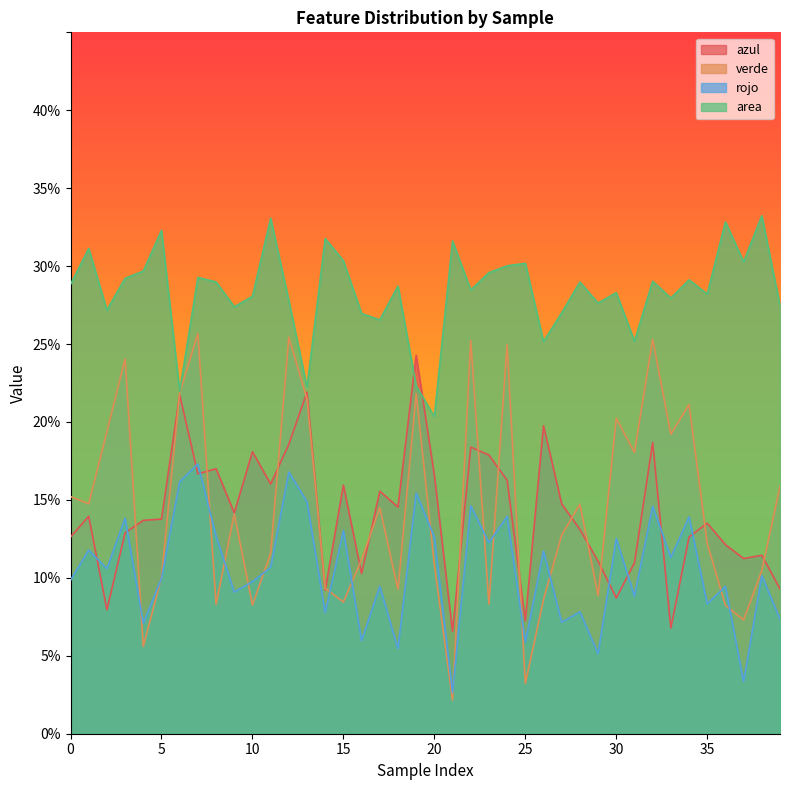

Which series has the widest spread of values?

verde